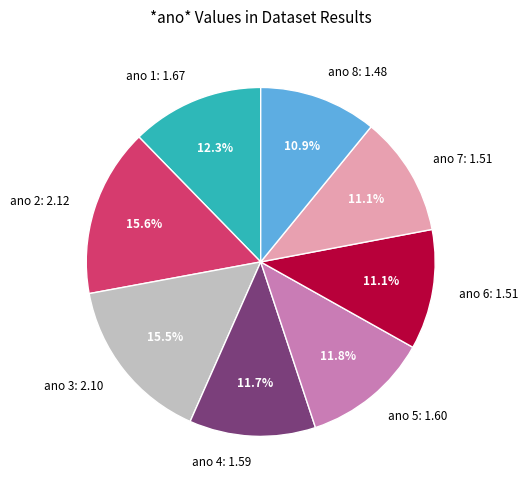

Approximately how many times larger is the value at ano 2: 2.12 compared to ano 5: 1.60?

1.3